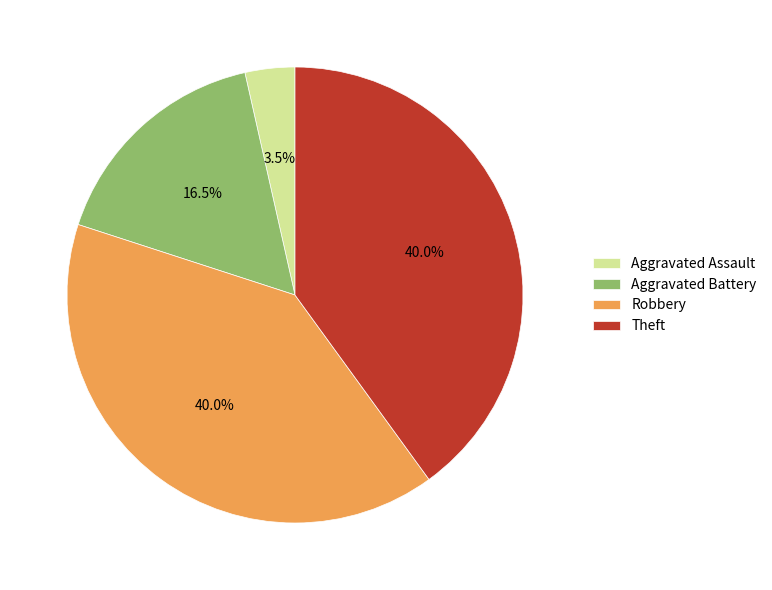

Between Aggravated Battery and Aggravated Assault, which is larger?

Aggravated Battery